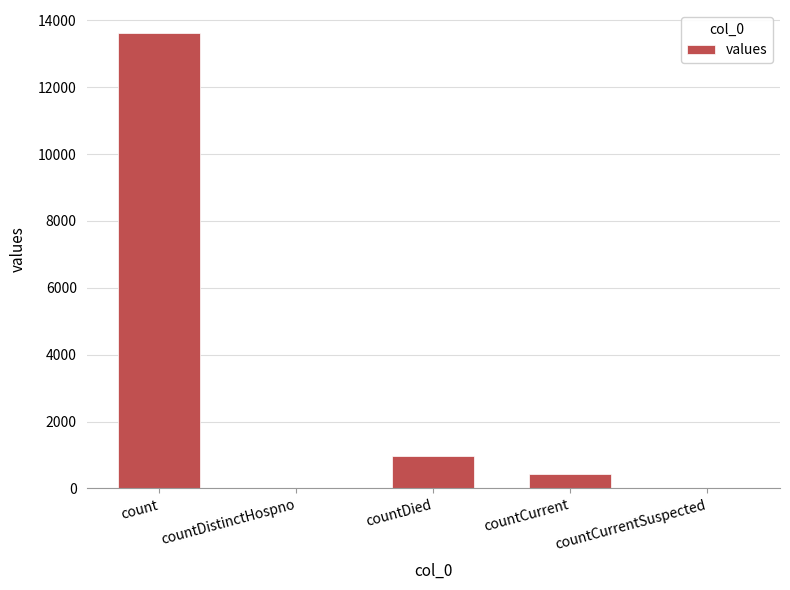

Where does the data first go above 446?

count